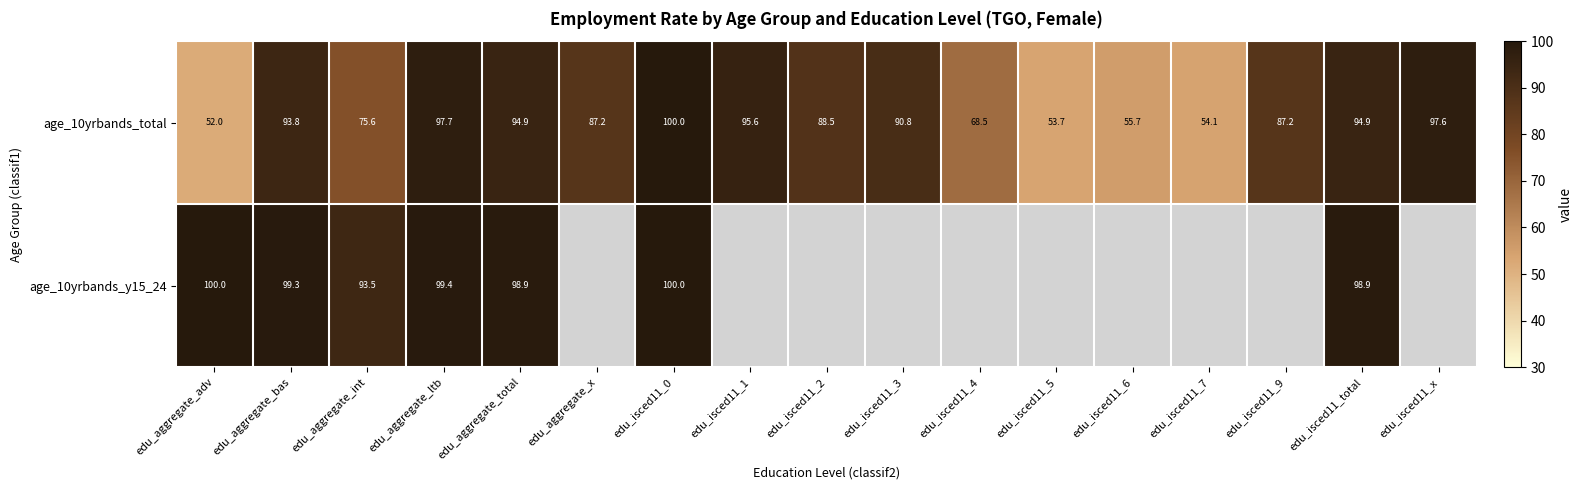

How many values in the age_10yrbands_total series are below 88?

8